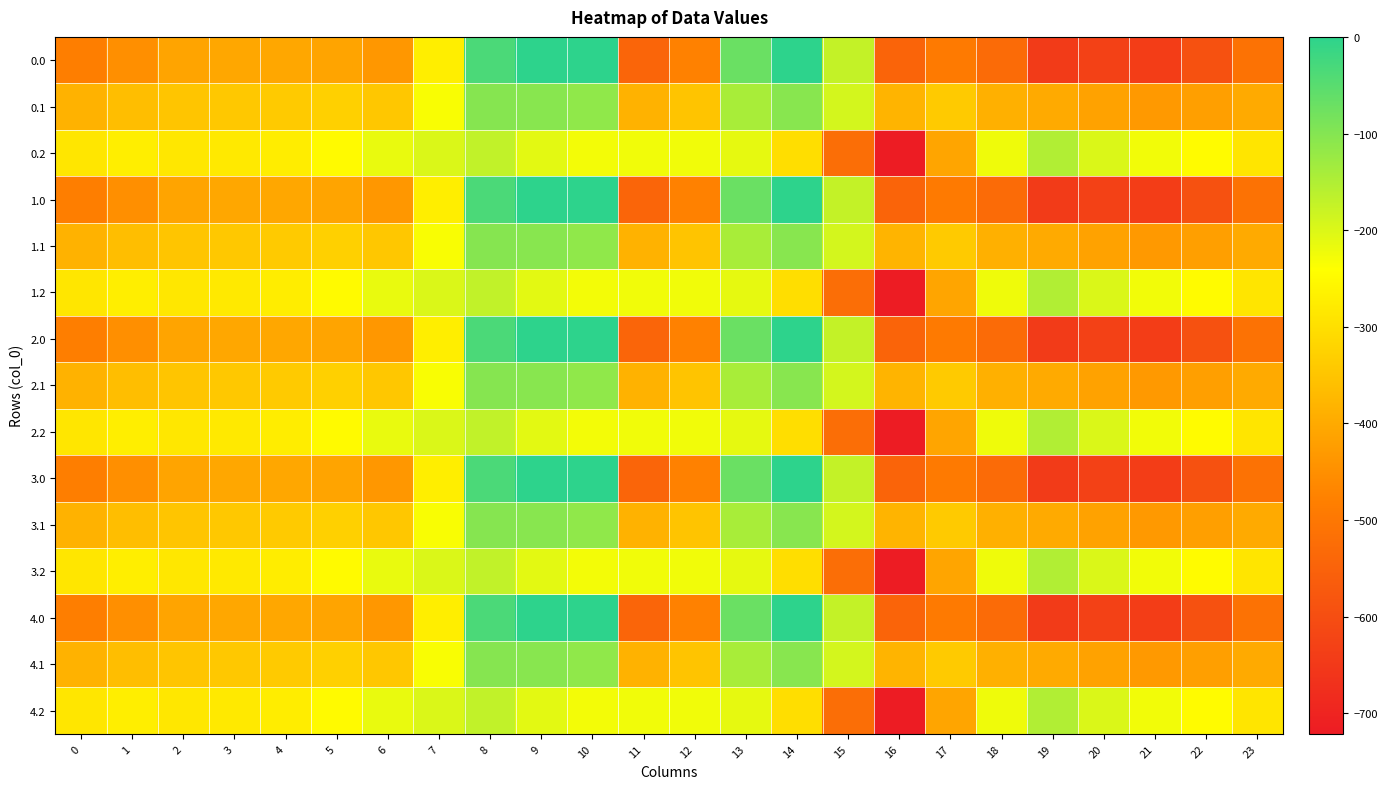

Rank the series at 23 from lowest to highest value.

0.0, 1.0, 2.0, 3.0, 4.0, 0.1, 1.1, 2.1, 3.1, 4.1, 0.2, 1.2, 2.2, 3.2, 4.2